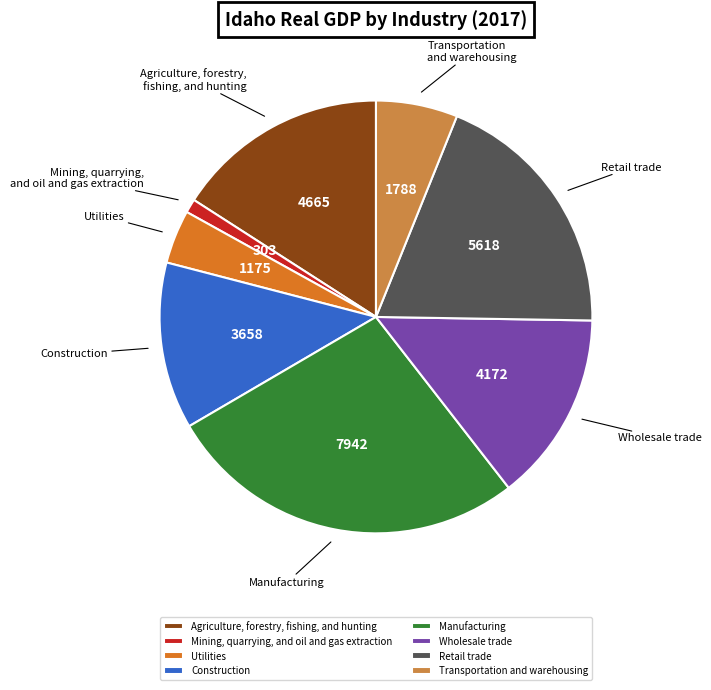

Is it true that Agriculture, forestry, fishing, and hunting is 25% of the pie?

False